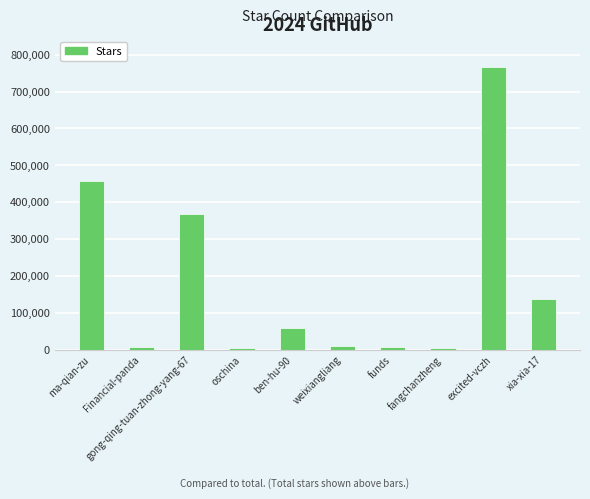

What is the change in value from weixiangliang to excited-vczh?

+757967